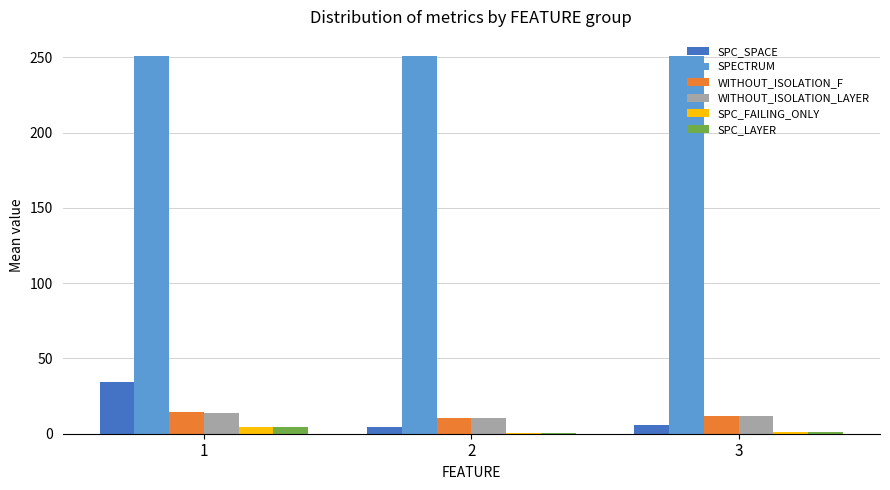

What is the sum of all SPC_LAYER values?

5.8